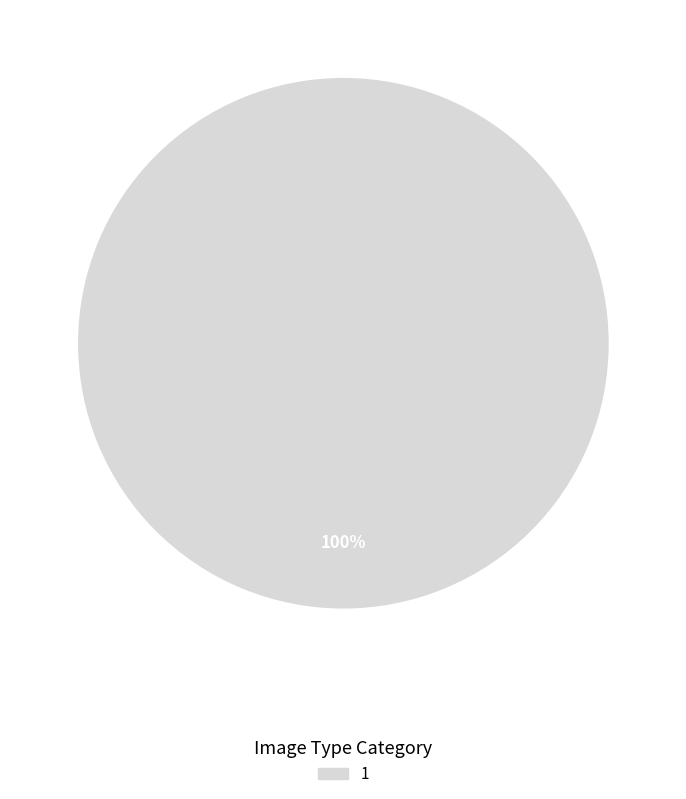

Rank the categories by value from highest to lowest.

1